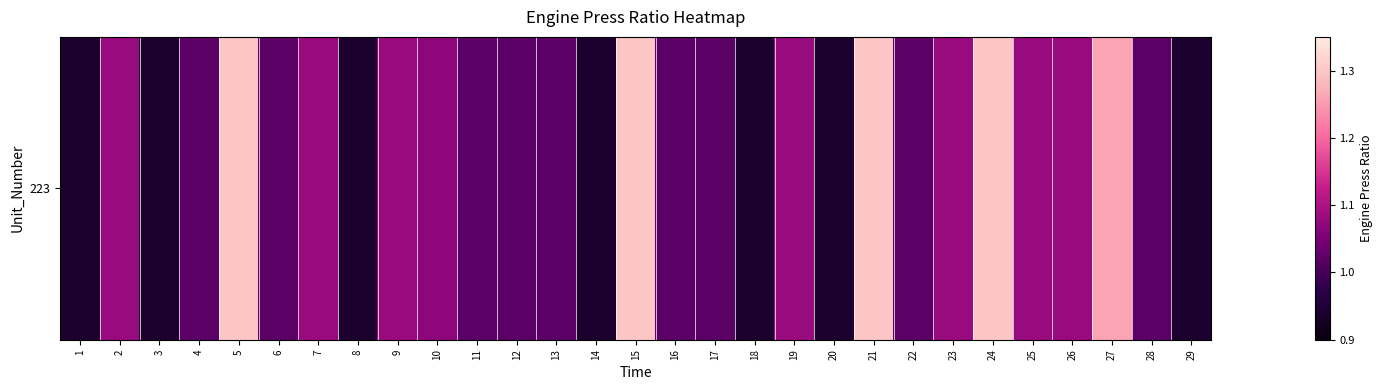

At which label is the value closest to 1?

4